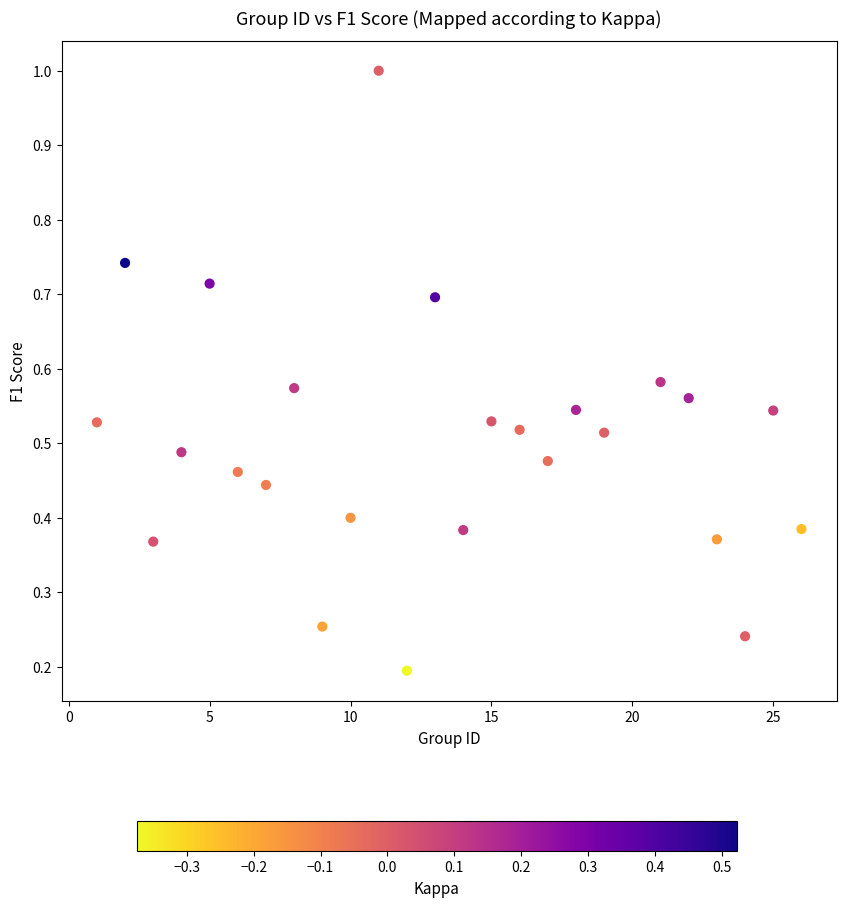

What is the range of X values (max minus min)?

25.0